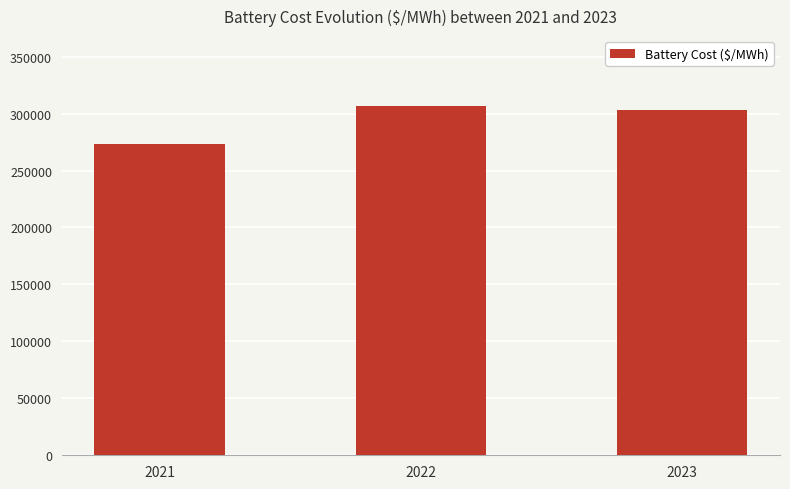

What is the average value?

294371.1